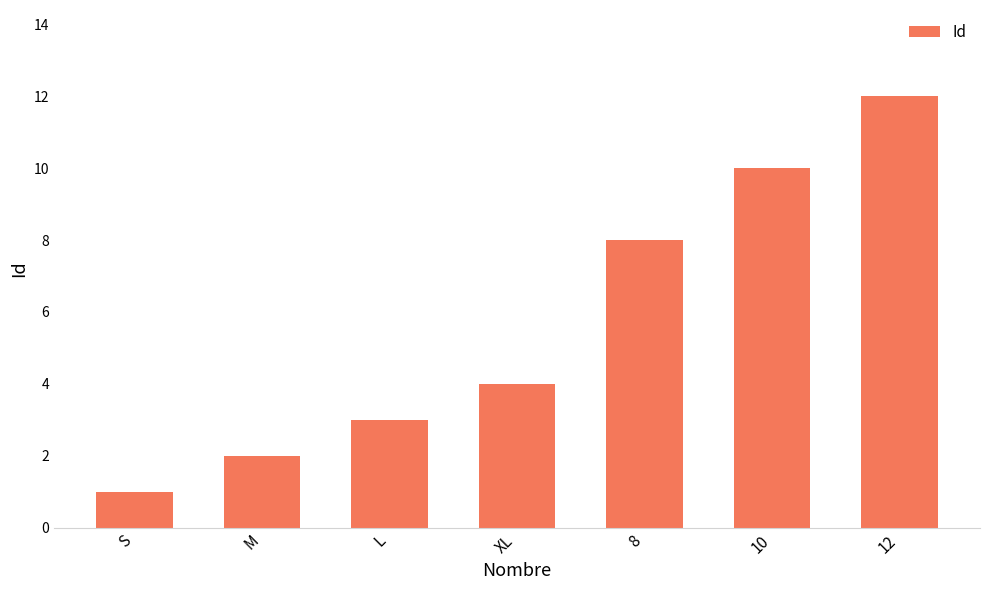

What value does the data have at L, to the nearest 5?

5